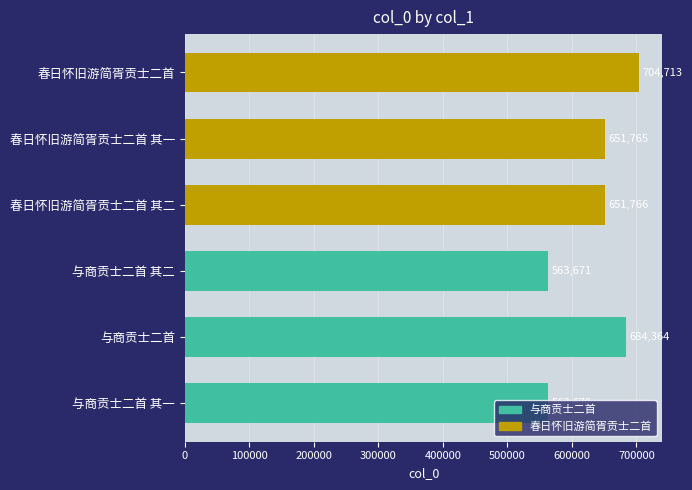

List the labels in order of value, smallest first.

与商贡士二首 其一, 与商贡士二首 其二, 春日怀旧游简胥贡士二首 其一, 春日怀旧游简胥贡士二首 其二, 与商贡士二首, 春日怀旧游简胥贡士二首